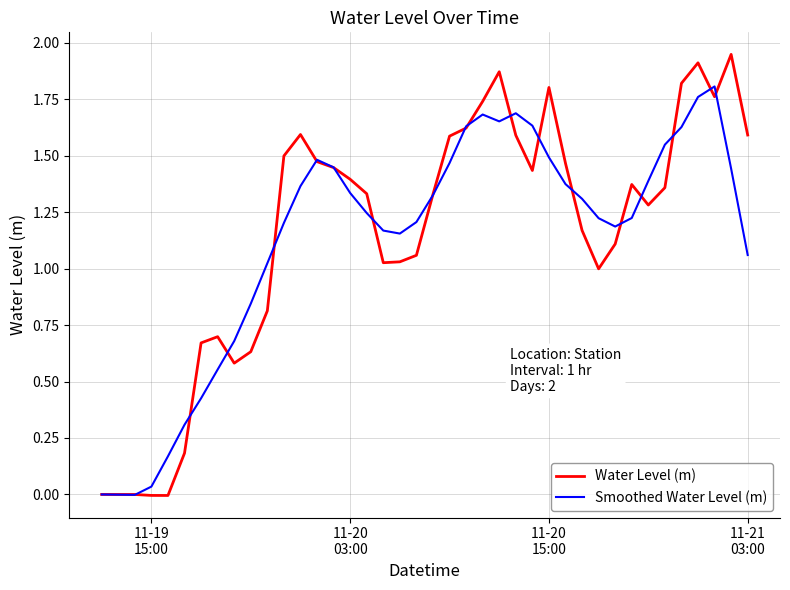

Which series has the widest spread of values?

Water Level (m)